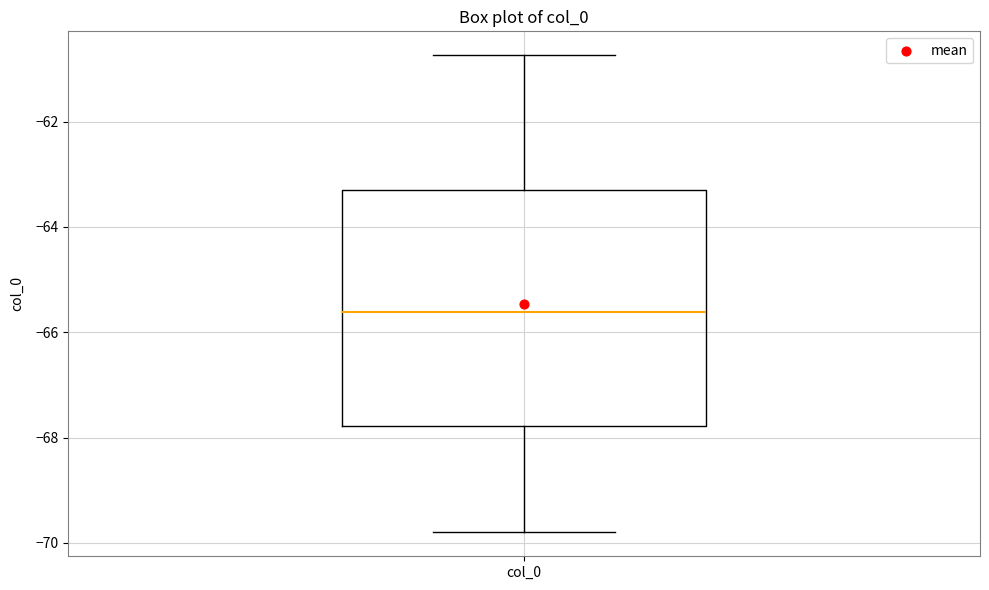

Transcribe this box plot: give where the median line is, the range the box spans, and where the two whiskers end, as read against the y-axis. The values are not printed on the chart, so give them approximately, as read against the axis.

median -65.6, box -67.8 to -63.2, whiskers -69.8 to -60.8